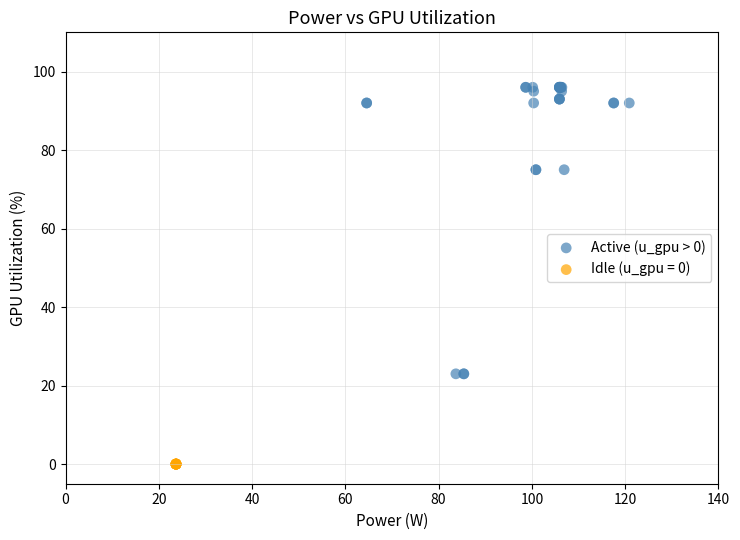

Which series reaches the maximum Y coordinate?

Active (u_gpu > 0)